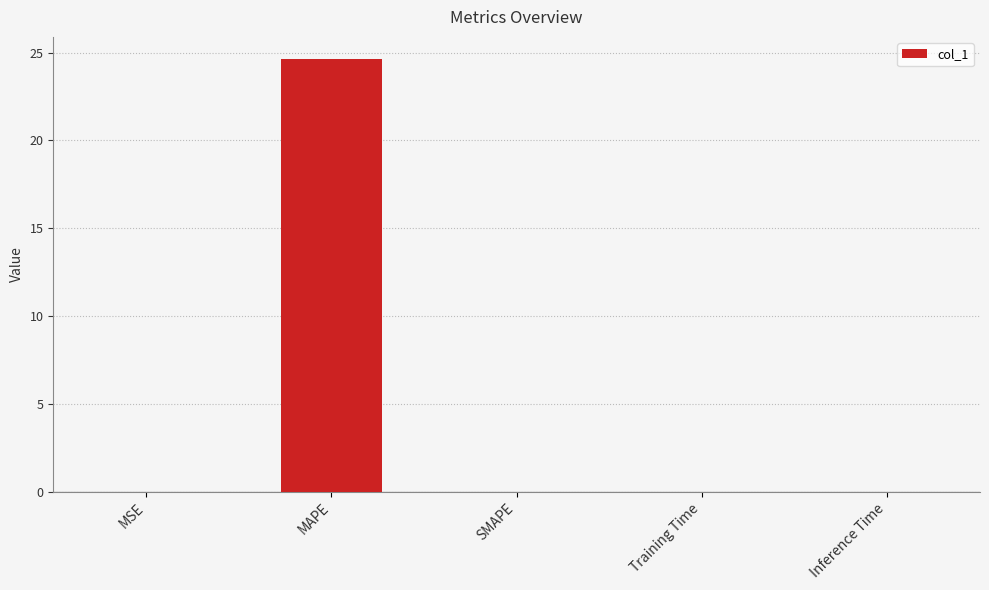

Are the bars grouped side by side (vs. stacked)?

No